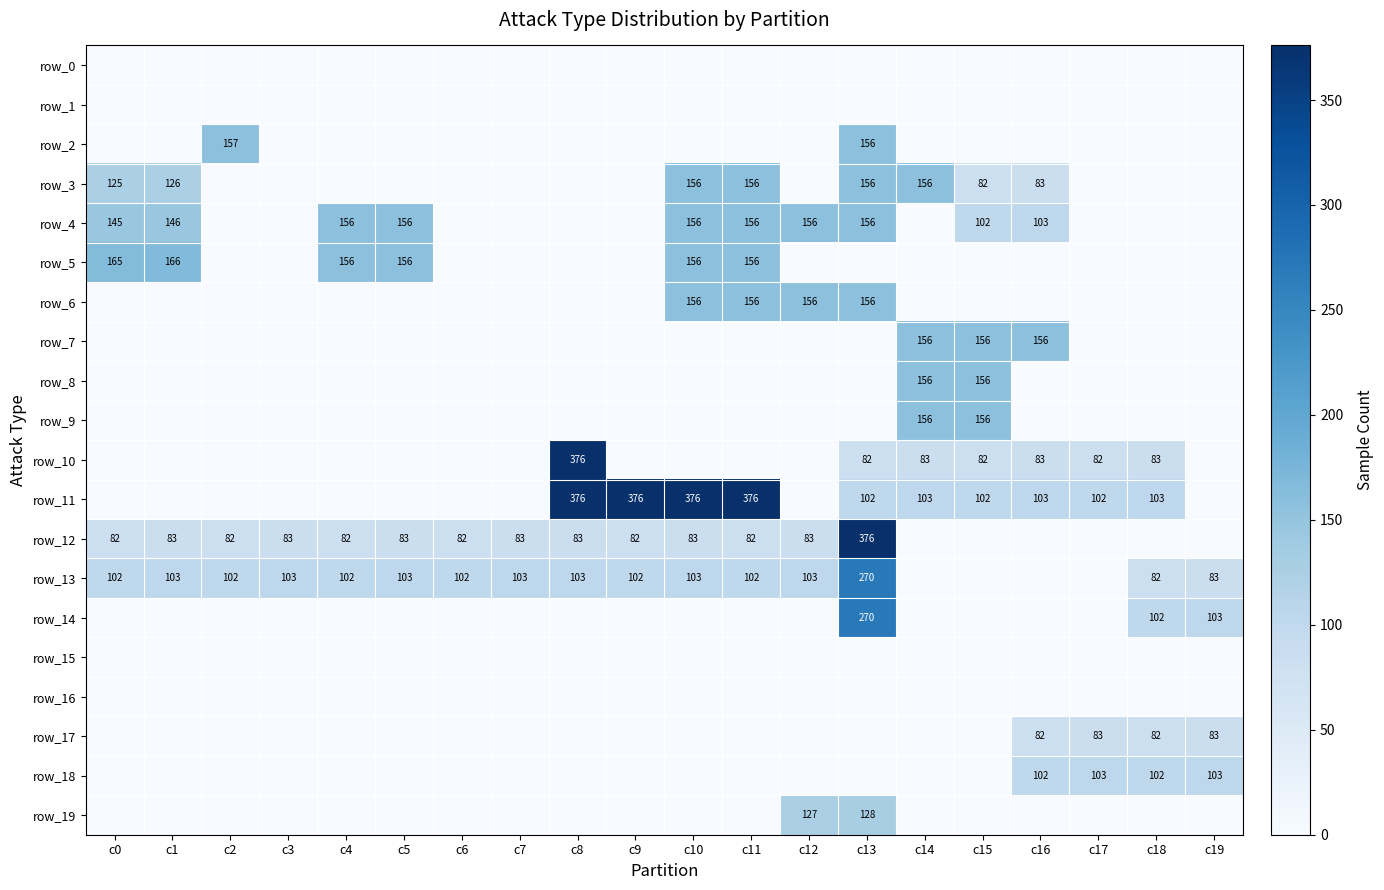

What is the total value across all series at c3?

186